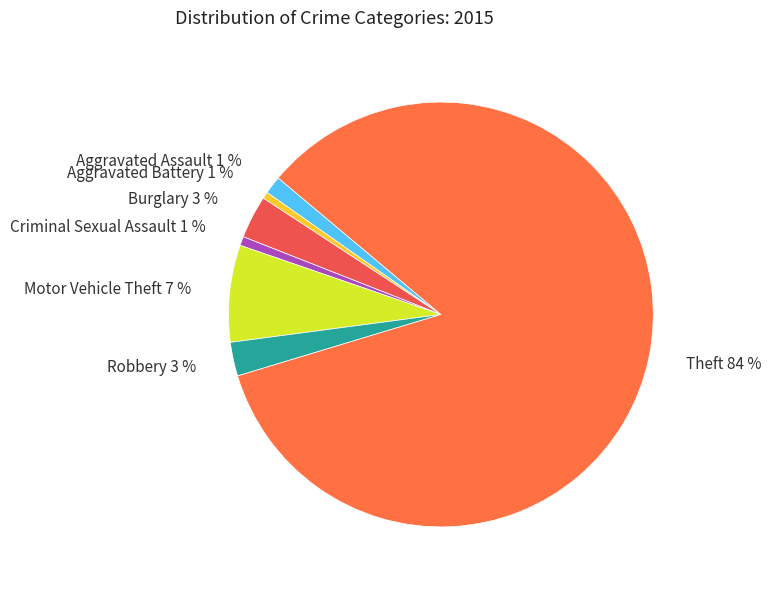

Do Robbery and Criminal Sexual Assault together represent more than half of the pie?

No